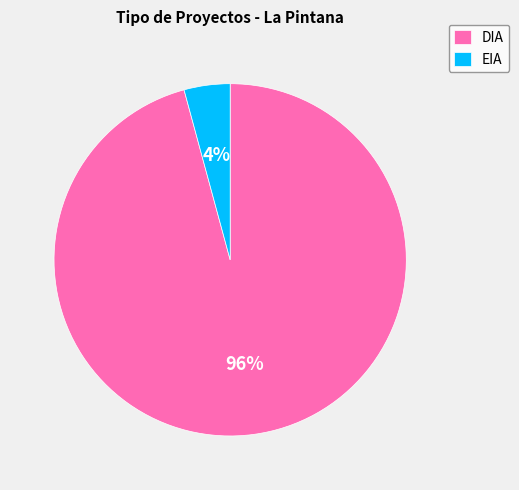

What is the majority slice?

DIA